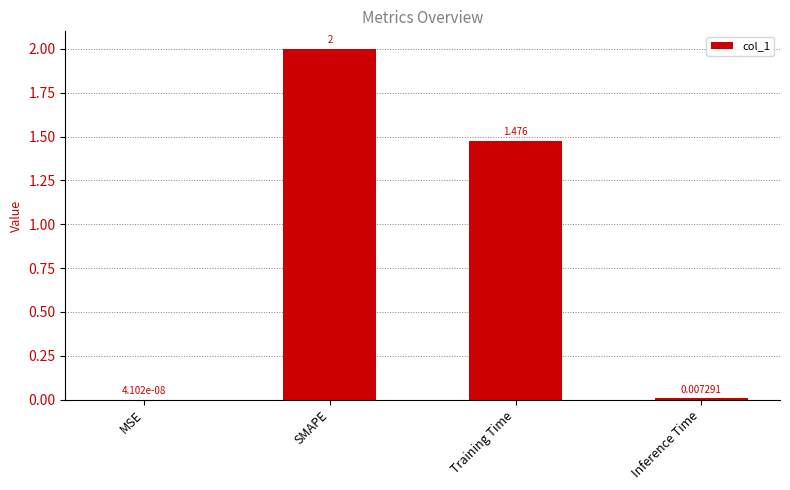

Which category has the highest value across all series?

SMAPE